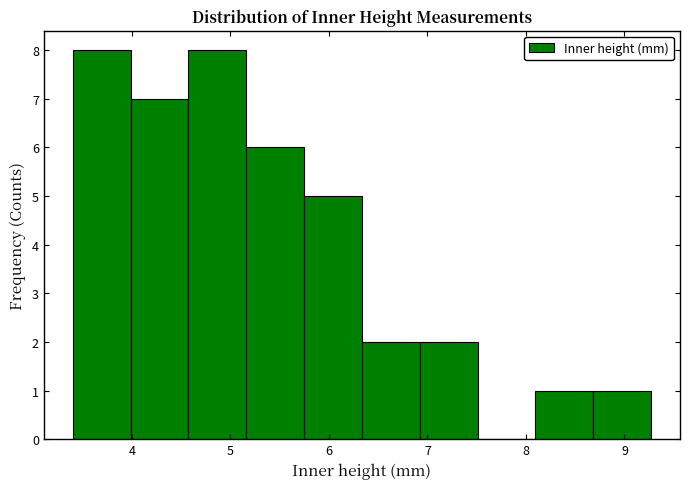

Reading left to right, transcribe this chart: for each bar, give the range it covers on the x-axis and its height. Neither the bar edges nor the heights are printed on the chart, so give them approximately, as read against the axes.

3.4 to 4.0: 8
4.0 to 4.6: 7
4.6 to 5.2: 8
5.2 to 5.7: 6
5.7 to 6.3: 5
6.3 to 6.9: 2
6.9 to 7.5: 2
7.5 to 8.1: 0
8.1 to 8.7: 1
8.7 to 9.3: 1